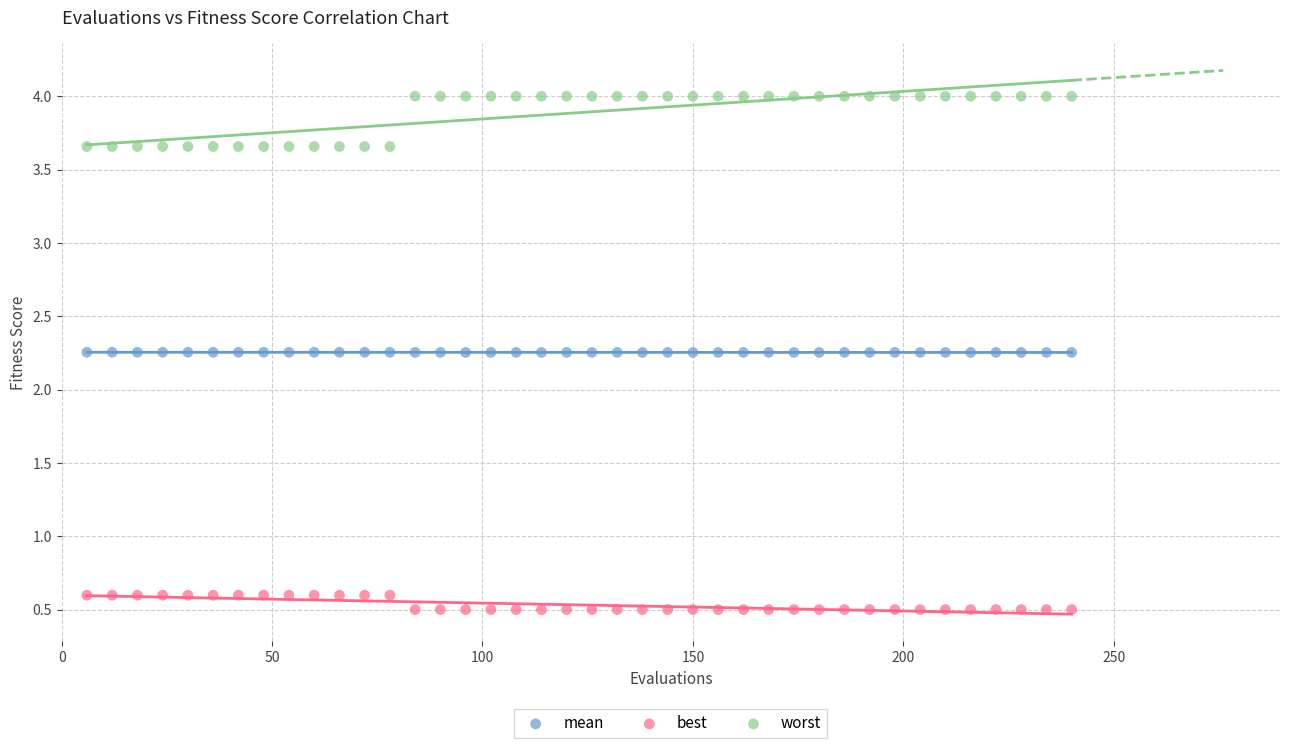

What is the X range (max minus min) for the scatter plot?

234.0